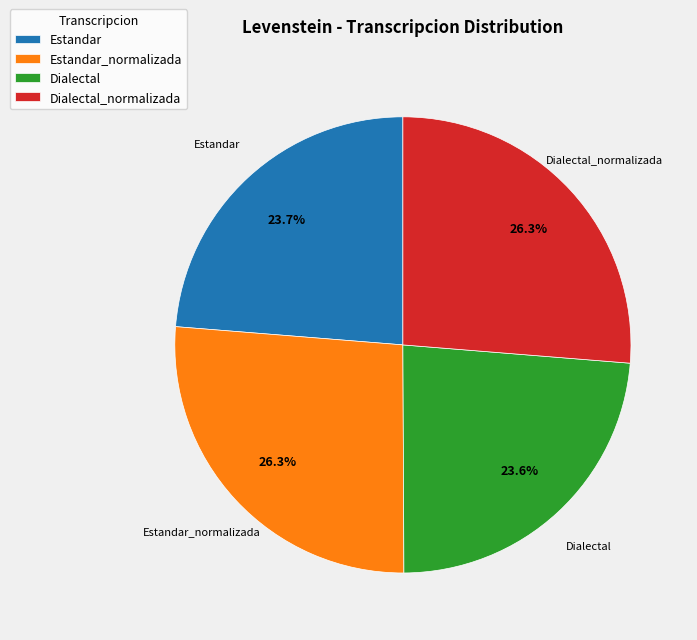

Is it true that Dialectal is 24% of the pie?

True